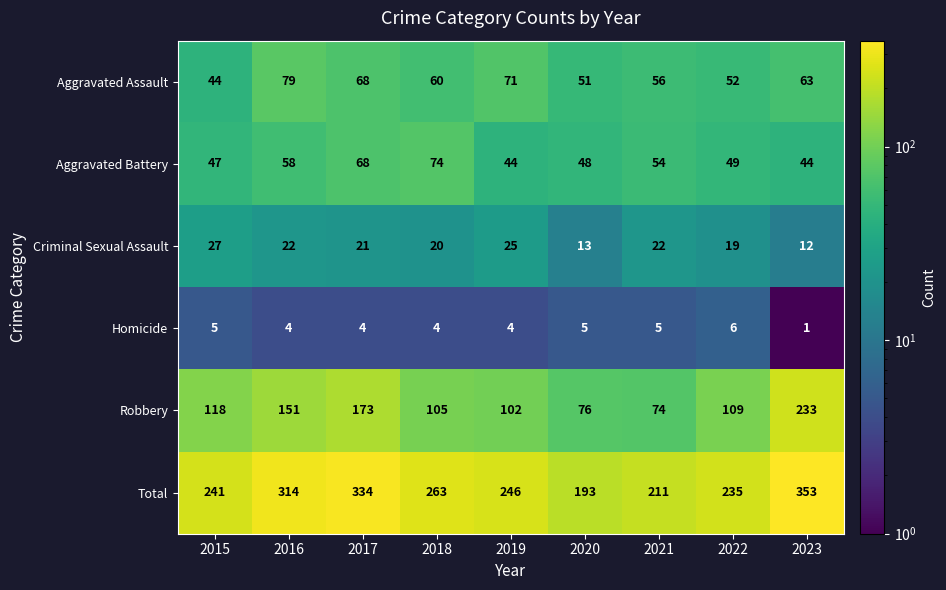

Which series has the widest spread of values?

Total